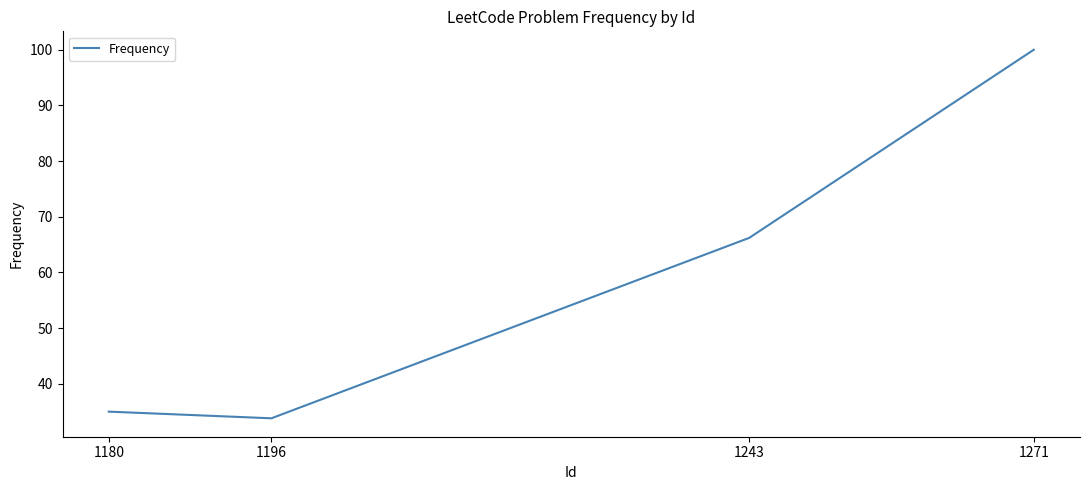

List the labels in order of value, smallest first.

1196, 1180, 1243, 1271